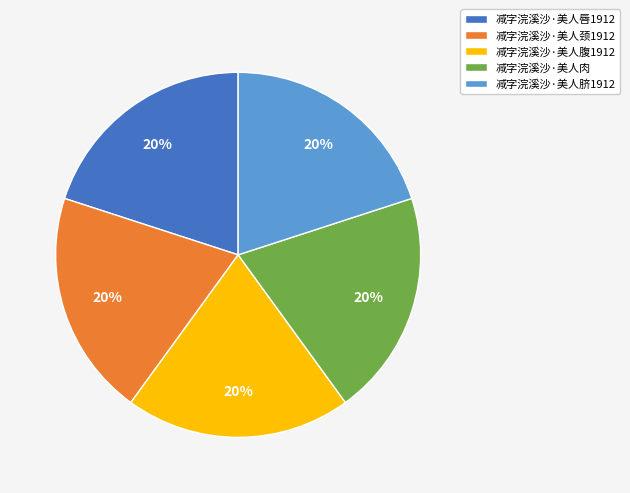

To the nearest percent, what portion does 减字浣溪沙·美人腹1912 represent?

20%